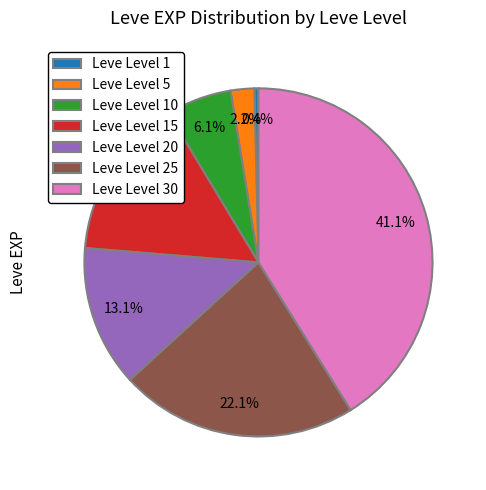

Do Leve Level 30 and Leve Level 25 together represent more than half of the pie?

Yes